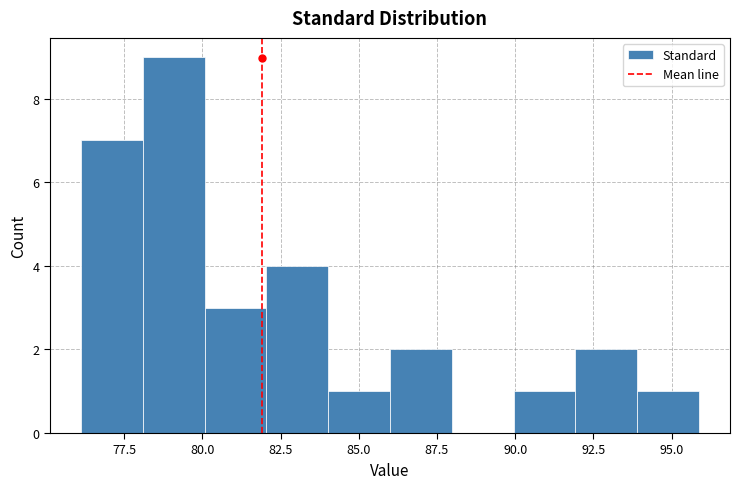

Around what value on the x-axis is the tallest bar? Give the approximate position of its centre, as read against the axis.

79.0